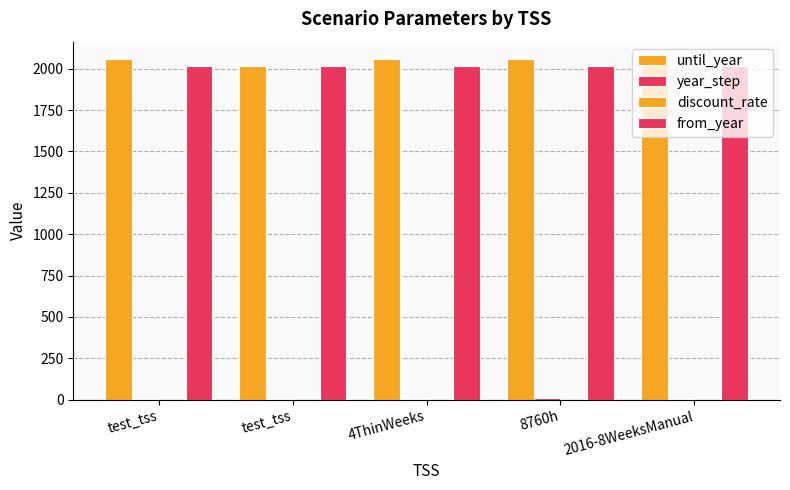

Reading left to right, extract all data points from this chart.

until_year: test_tss=2060.0	test_tss=2015.0	4ThinWeeks=2060.0	8760h=2060.0	2016-8WeeksManual=2060.0
year_step: test_tss=5.0	test_tss=5.0	4ThinWeeks=5.0	8760h=10.0	2016-8WeeksManual=5.0
discount_rate: test_tss=0.1	test_tss=0.1	4ThinWeeks=0.1	8760h=0.1	2016-8WeeksManual=0.1
from_year: test_tss=2015.0	test_tss=2015.0	4ThinWeeks=2015.0	8760h=2015.0	2016-8WeeksManual=2015.0